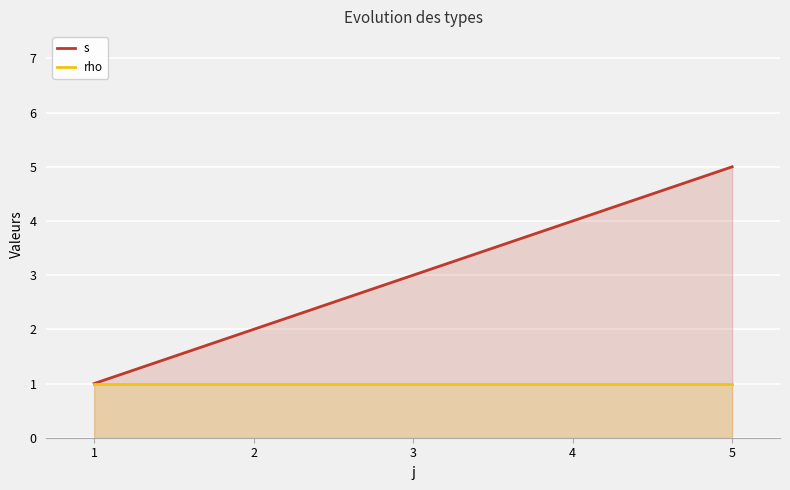

The s series shows 5 at 5. True or false?

True